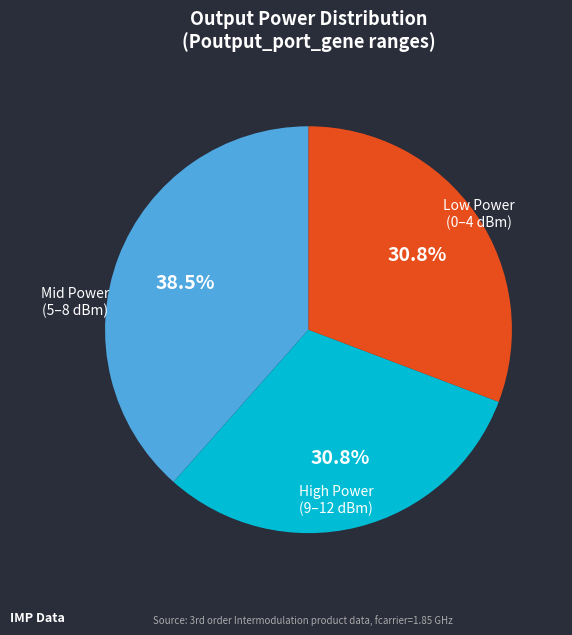

Is there any slice that represents more than half of the pie?

No